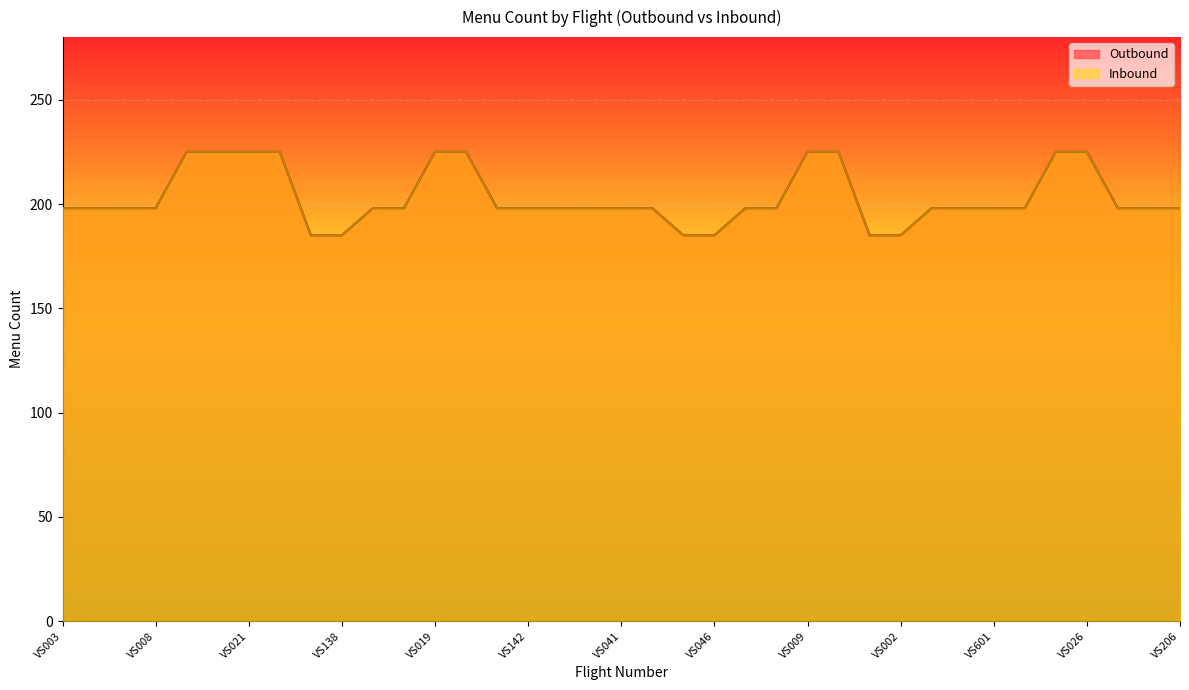

Does the chart display data point markers on the line(s)?

No